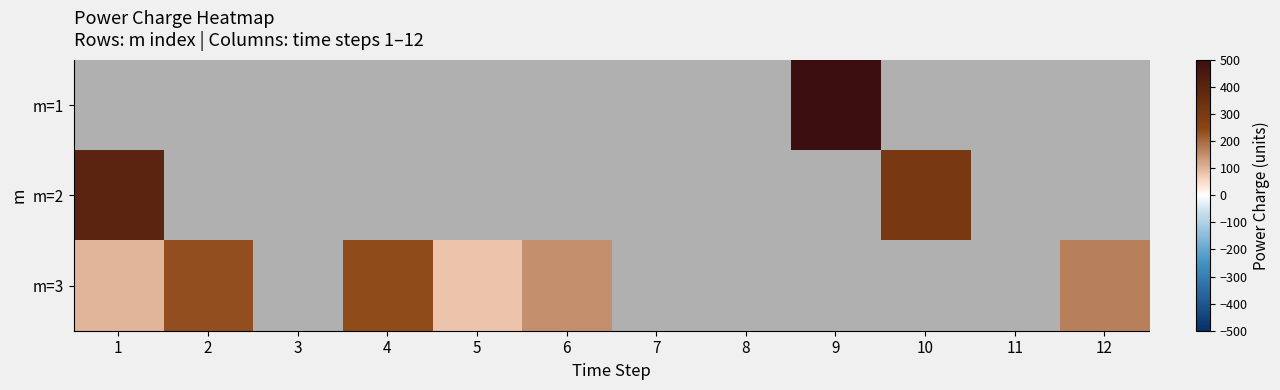

What is the lowest value of the m=2 series?

305.7